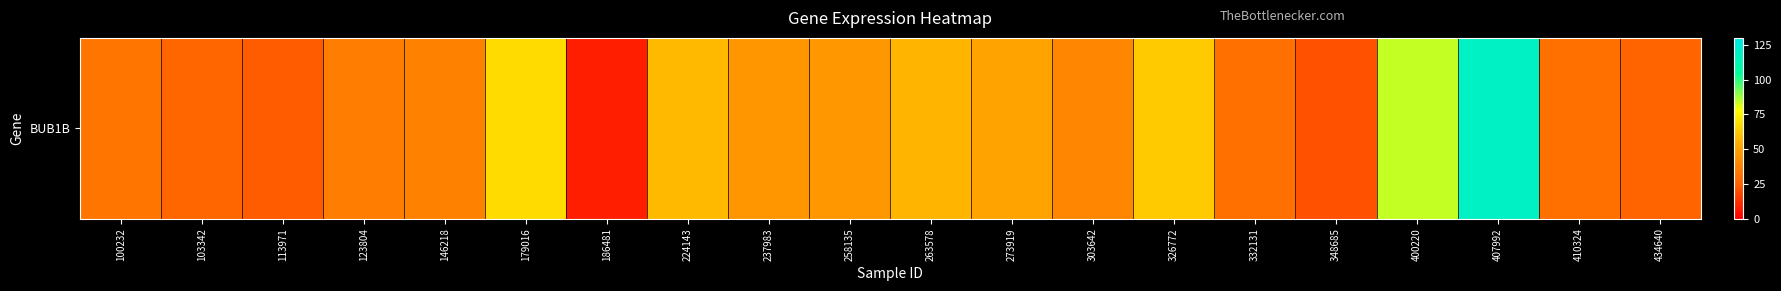

Reading left to right, extract all data points from this chart.

32.0	26.0	23.8	35.7	37.1	67.8	7.9	58.1	45.8	46.3	56.8	50.9	39.5	62.6	30.0	20.9	83.9	117.8	30.2	25.5